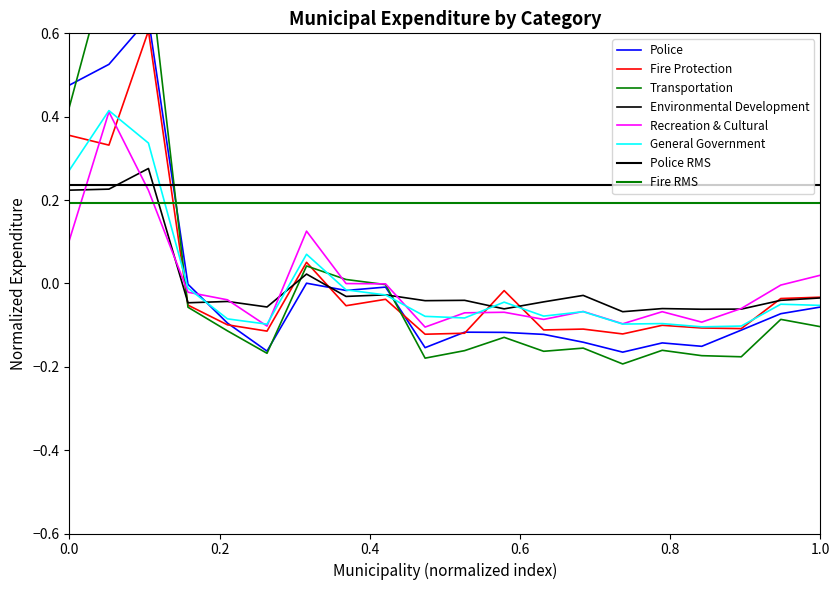

True or false: Fire Protection has more than 1 points higher than both neighbors.

True